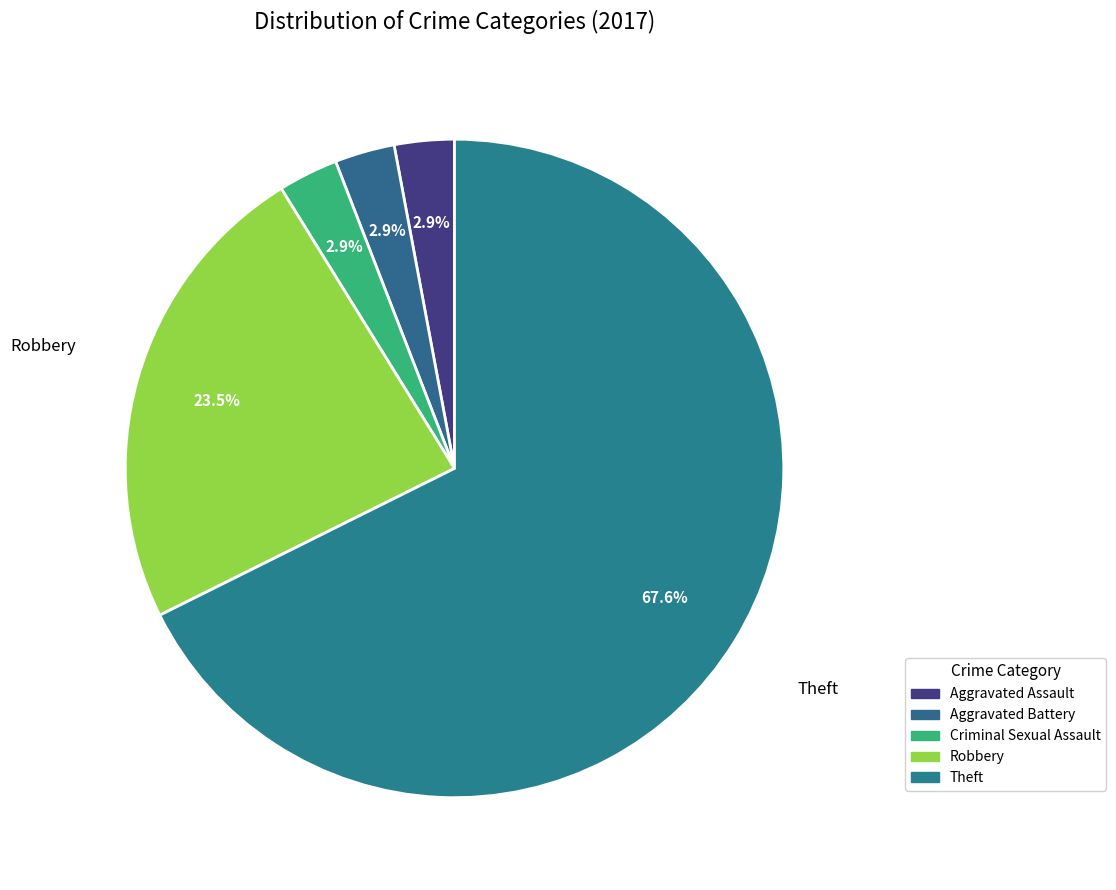

How many slices are in this pie chart?

5